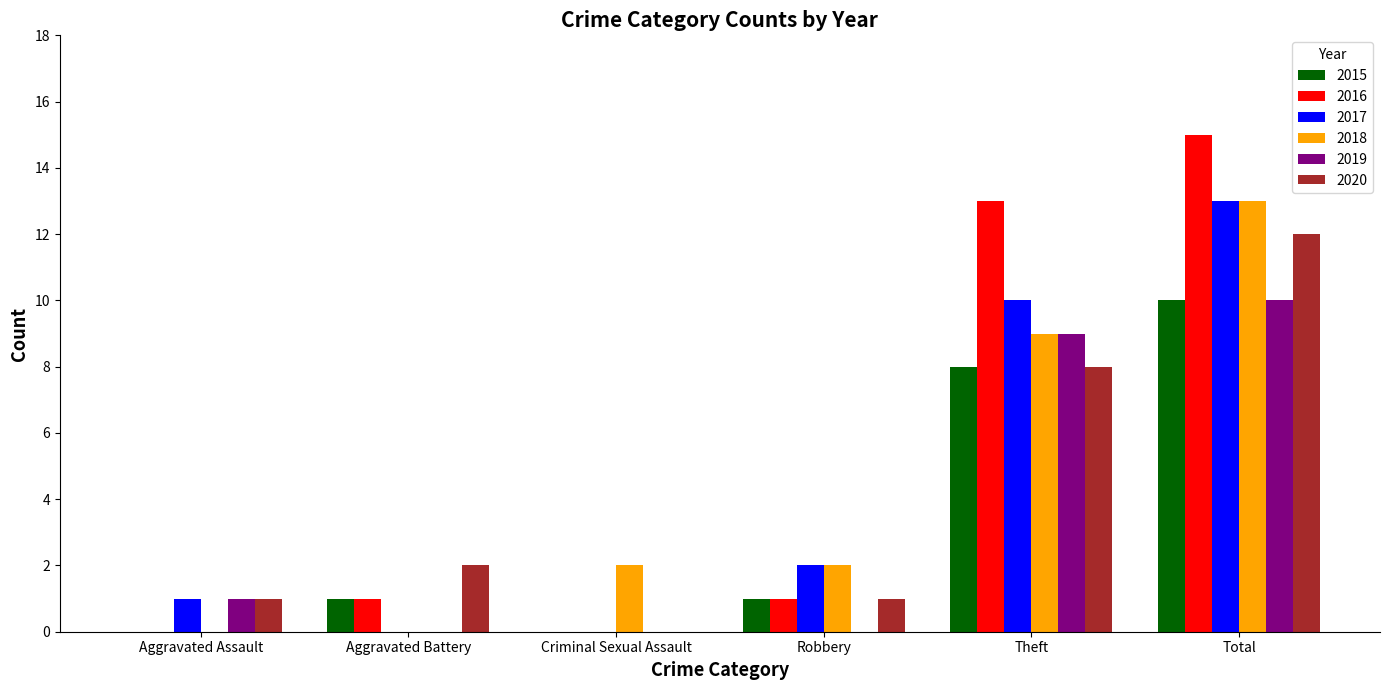

Count the number of data series in this chart.

6